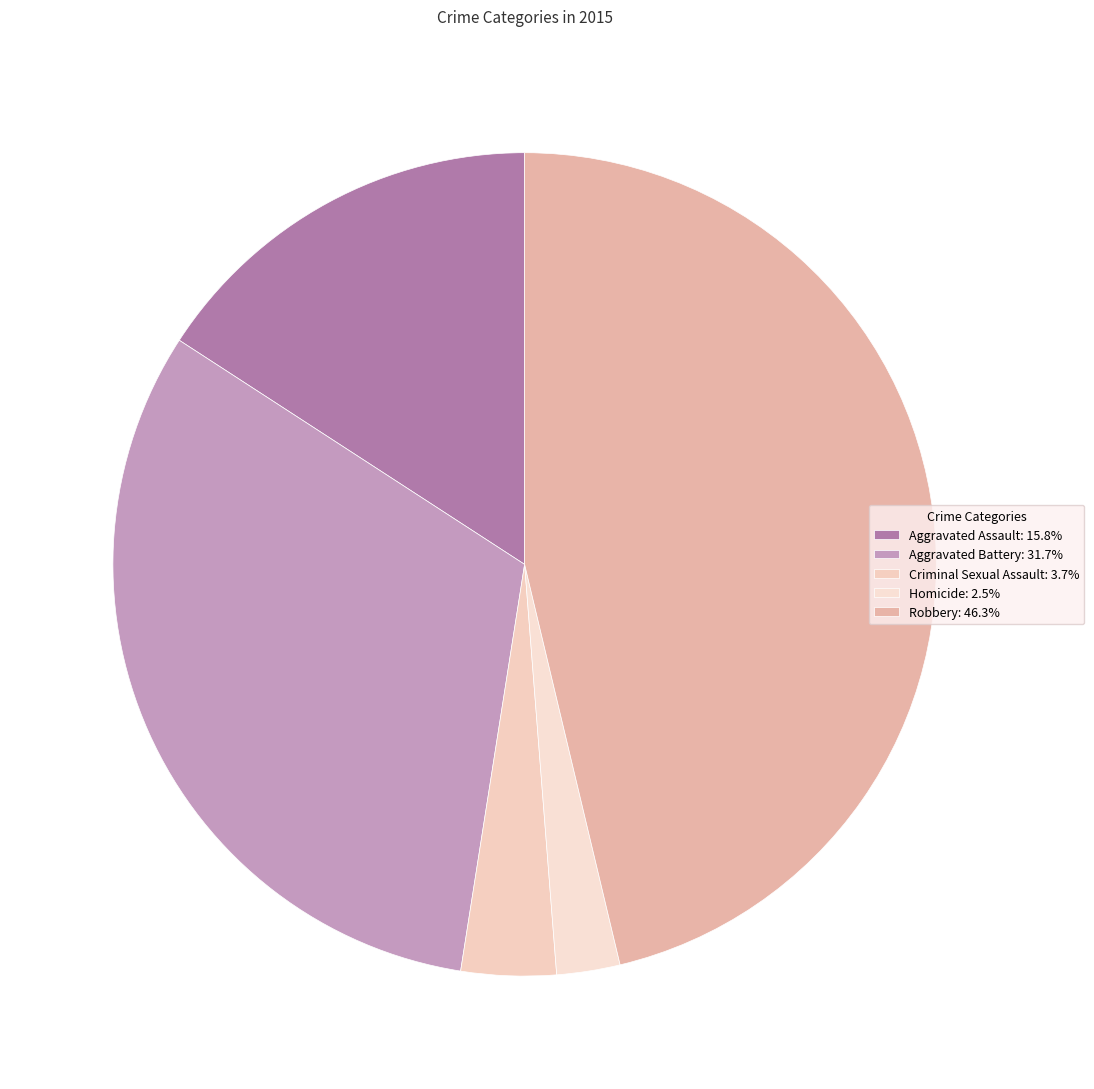

What is the total percentage of Aggravated Assault and Criminal Sexual Assault?

19.6%